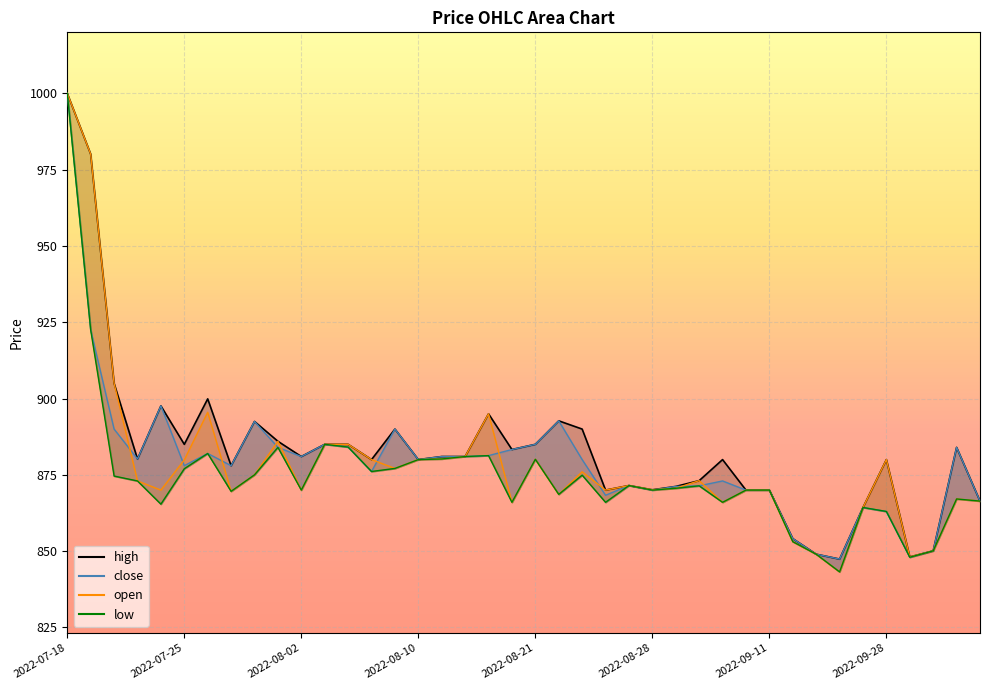

Is it true that low equals 873.0 at 2022-07-21?

True